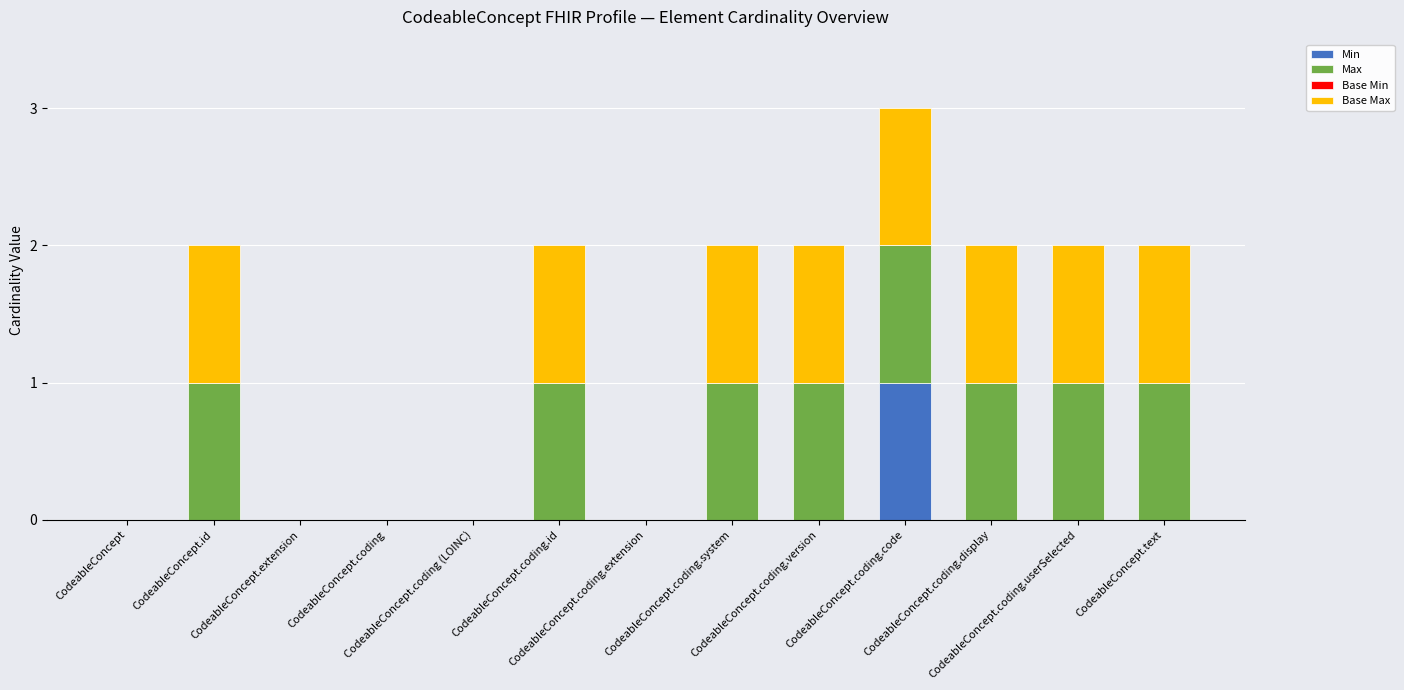

The value of Base Max at CodeableConcept.coding.id is 1. True or false?

True